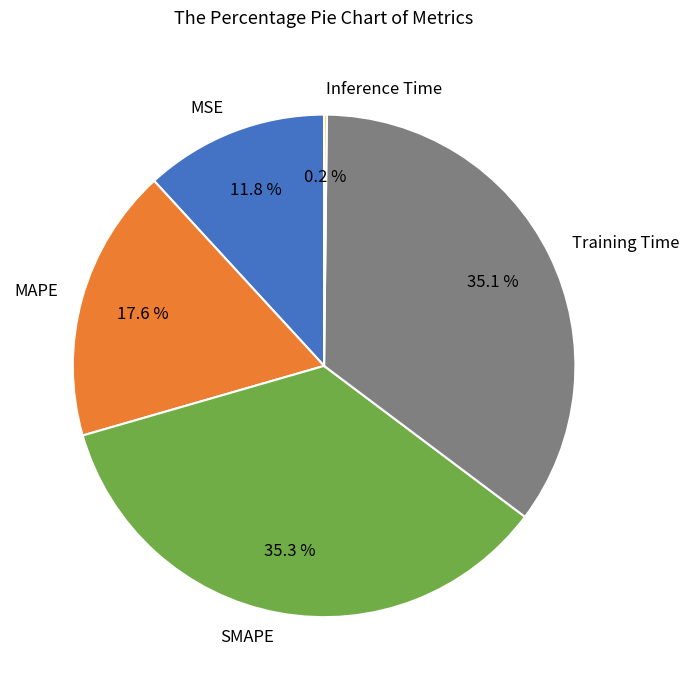

Do MSE and MAPE together represent more than half of the pie?

No